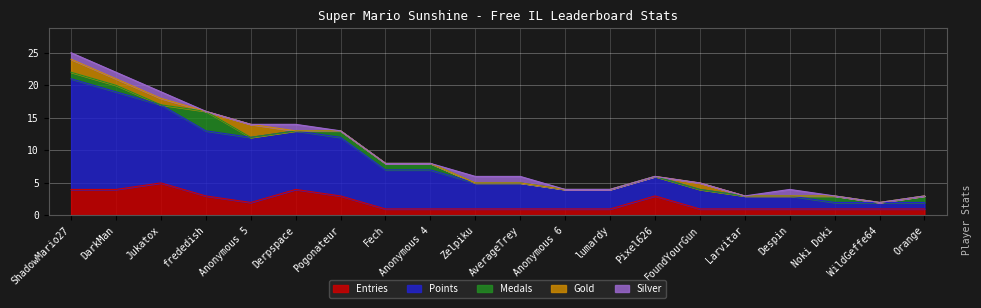

List the labels in order of Gold value, smallest first.

frededish, Derpspace, Pogonateur, Fech, Anonymous 4, Zelpiku, AverageTrey, Anonymous 6, lumardy, Pixel626, Larvitar, Despin, Noki Doki, WildGeffe64, Orange, DarkMan, Jukatox, FoundYourGun, ShadowMario27, Anonymous 5